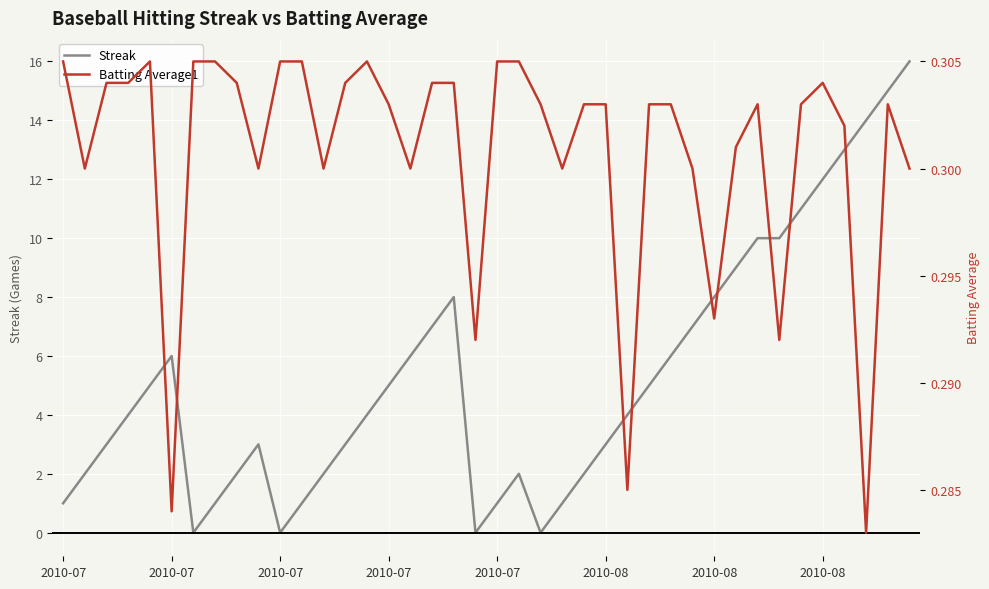

Reading left to right, transcribe all the data shown in this chart.

Streak: 1.0	2.0	3.0	4.0	5.0	6.0	0.0	1.0	2.0	3.0	0.0	1.0	2.0	3.0	4.0	5.0	6.0	7.0	8.0	0.0	1.0	2.0	0.0	1.0	2.0	3.0	4.0	5.0	6.0	7.0	8.0	9.0	10.0	10.0	11.0	12.0	13.0	14.0	15.0	16.0
Batting Average1: 0.3	0.3	0.3	0.3	0.3	0.3	0.3	0.3	0.3	0.3	0.3	0.3	0.3	0.3	0.3	0.3	0.3	0.3	0.3	0.3	0.3	0.3	0.3	0.3	0.3	0.3	0.3	0.3	0.3	0.3	0.3	0.3	0.3	0.3	0.3	0.3	0.3	0.3	0.3	0.3